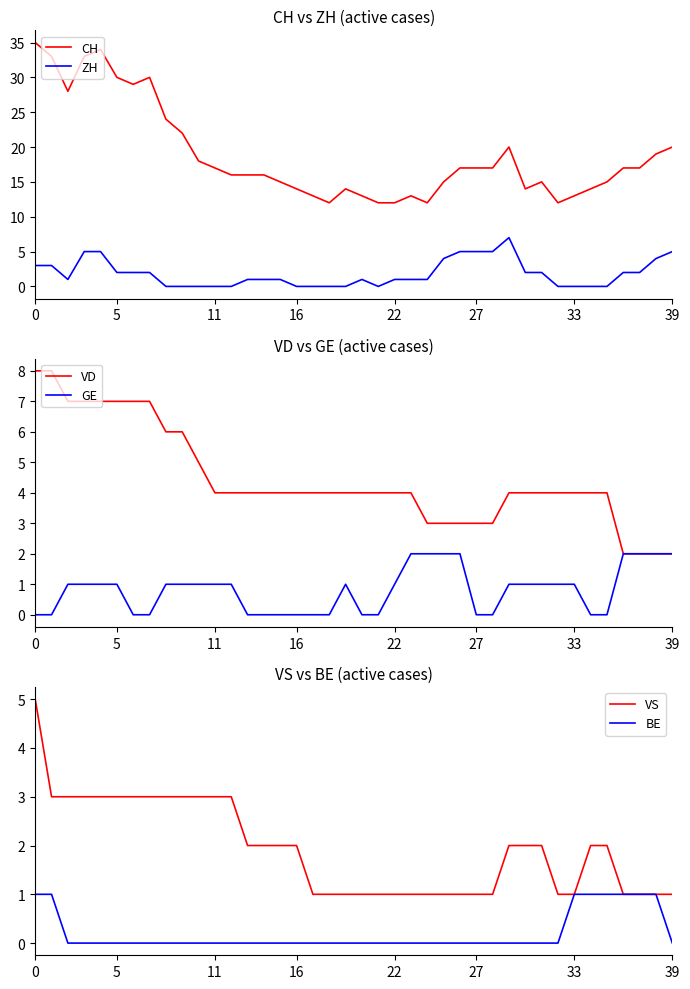

True or false: CH and ZH cross at least once.

False